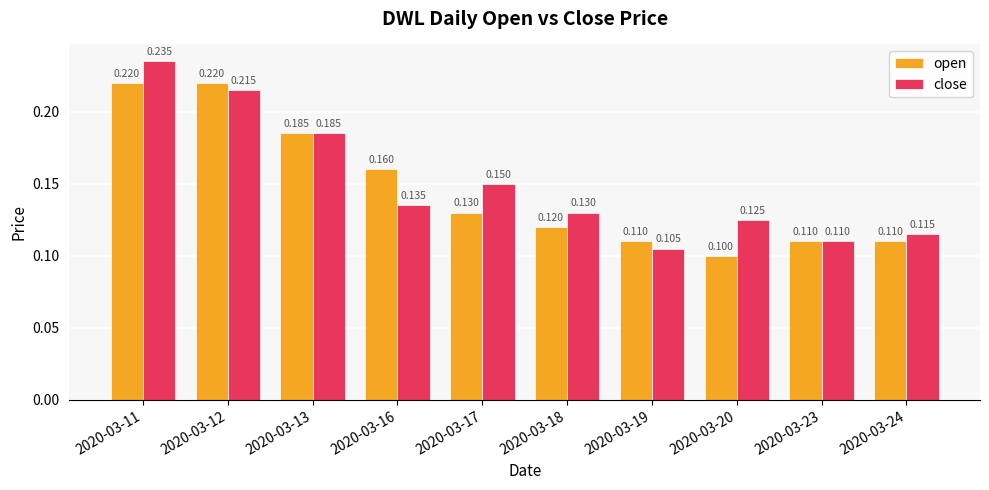

What is the smallest value displayed?

0.1